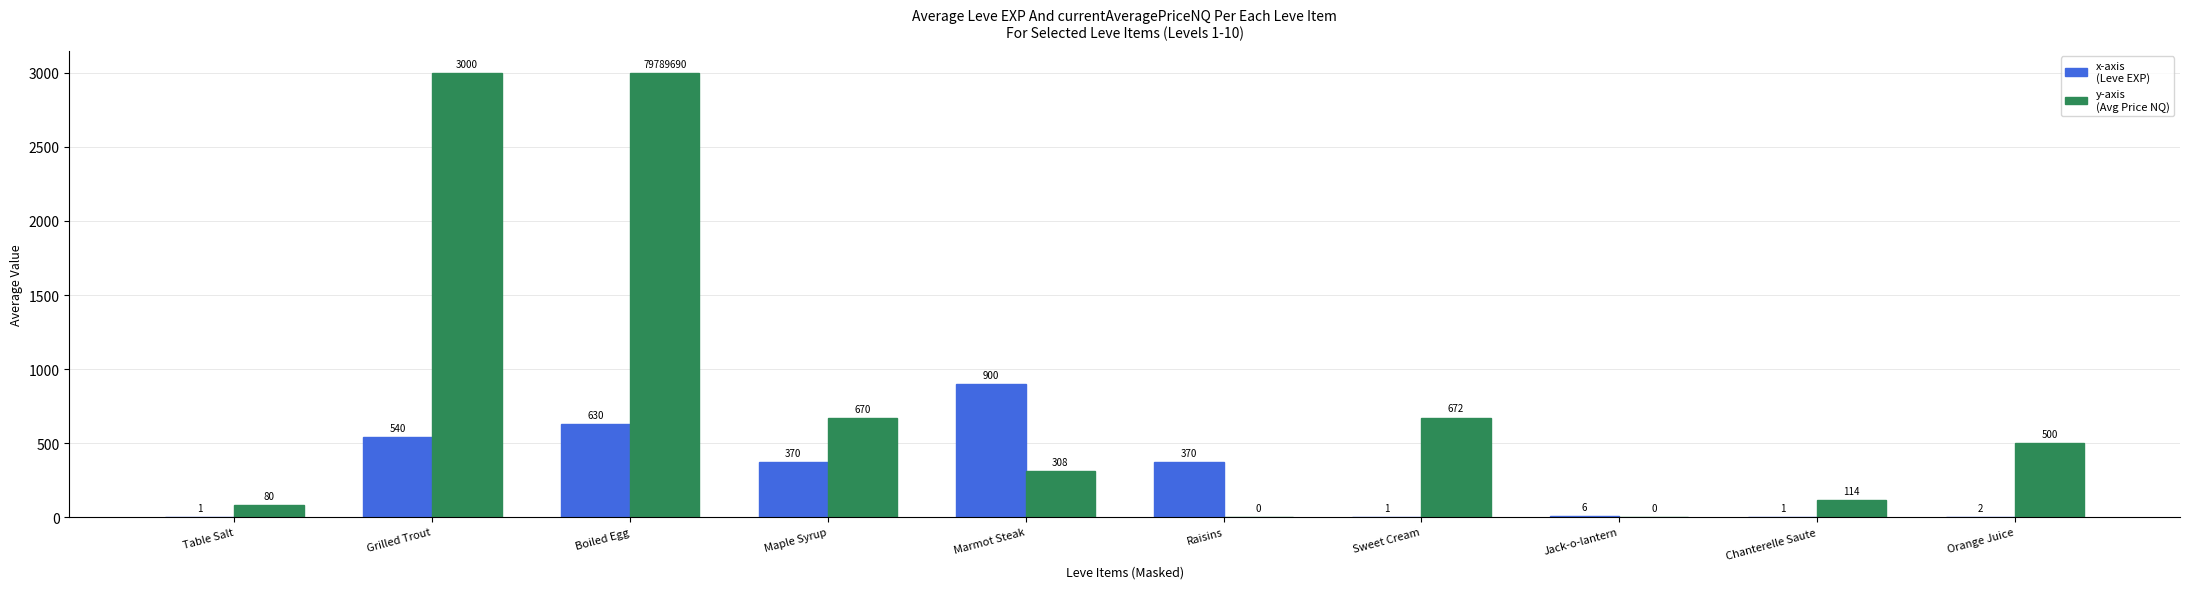

At which category is the sum across all series the highest?

Boiled Egg